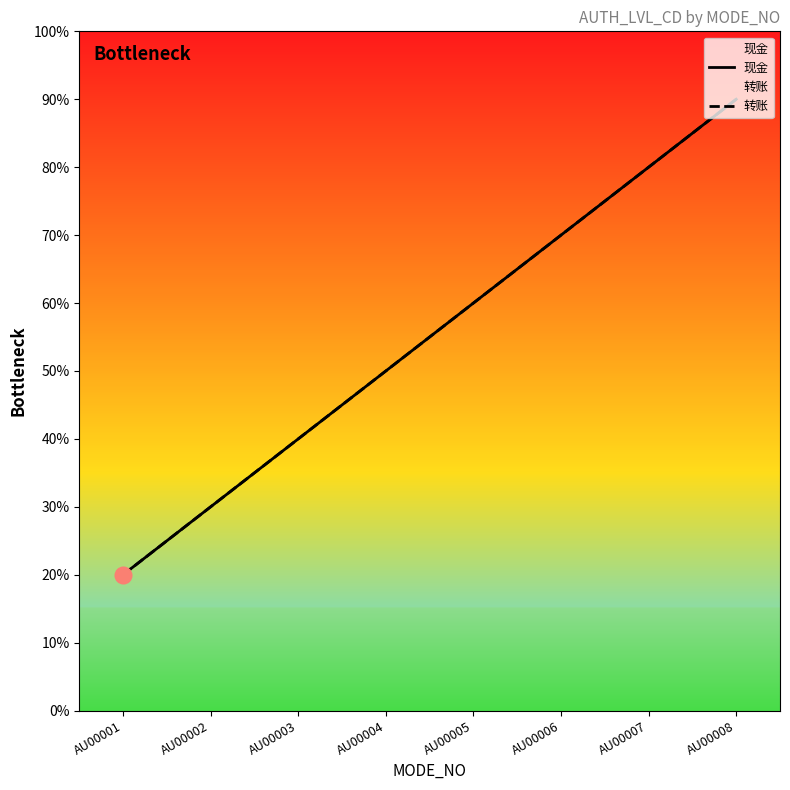

True or false: 现金 and 转账 cross at least once.

False